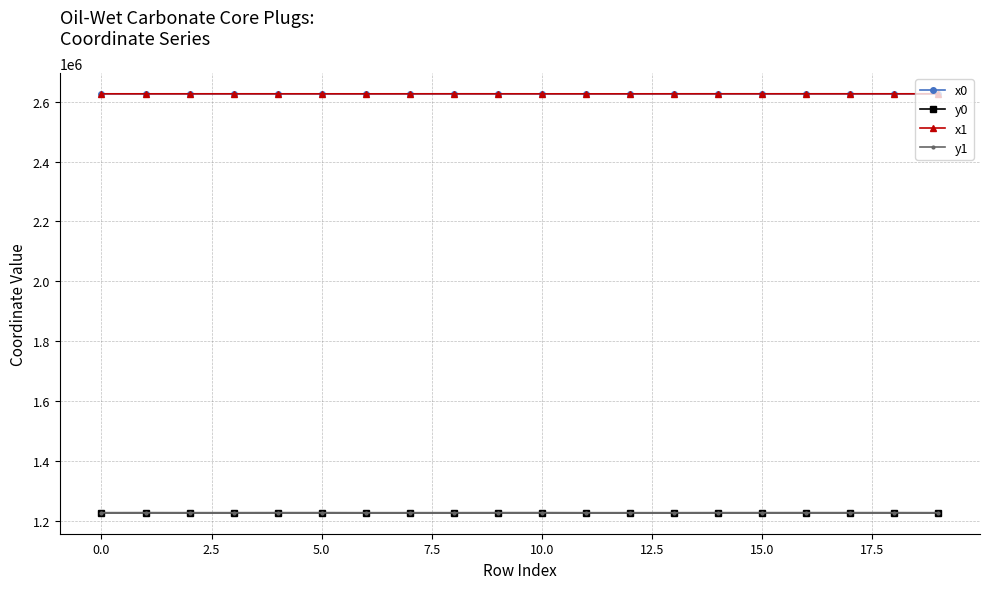

What is the difference between the maximum and minimum values in the x1 series?

96.7